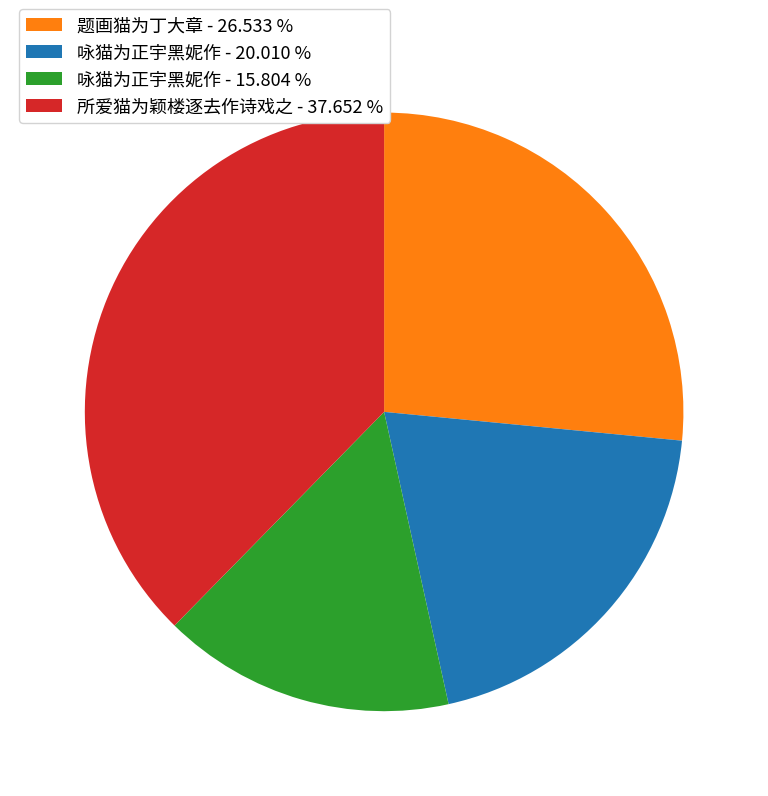

Is there any slice that represents more than half of the pie?

No